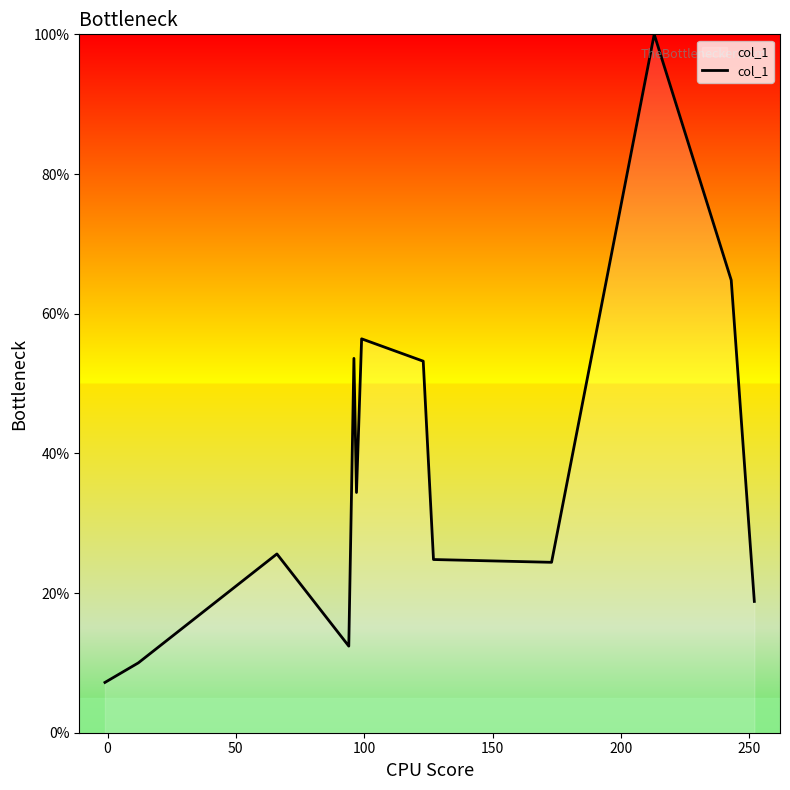

What is the smallest value displayed?

7.2